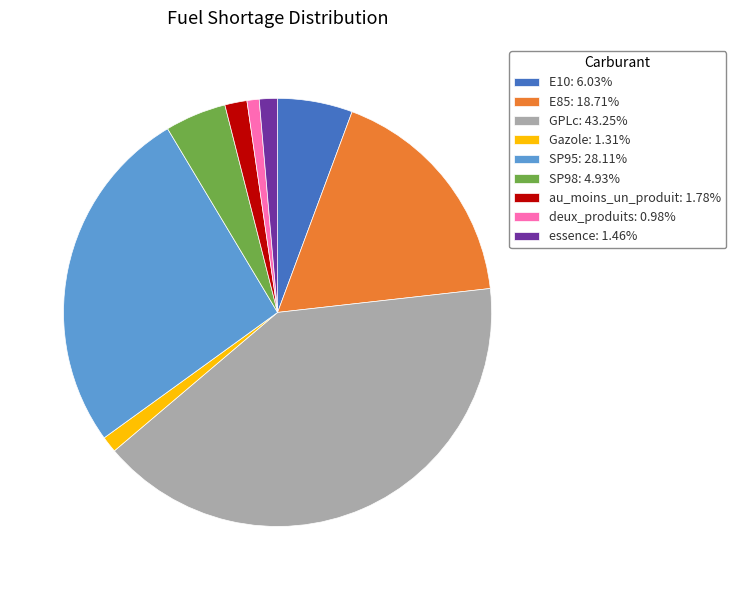

Approximately how many times larger is the value at SP95: 28.11% compared to GPLc: 43.25%?

0.6